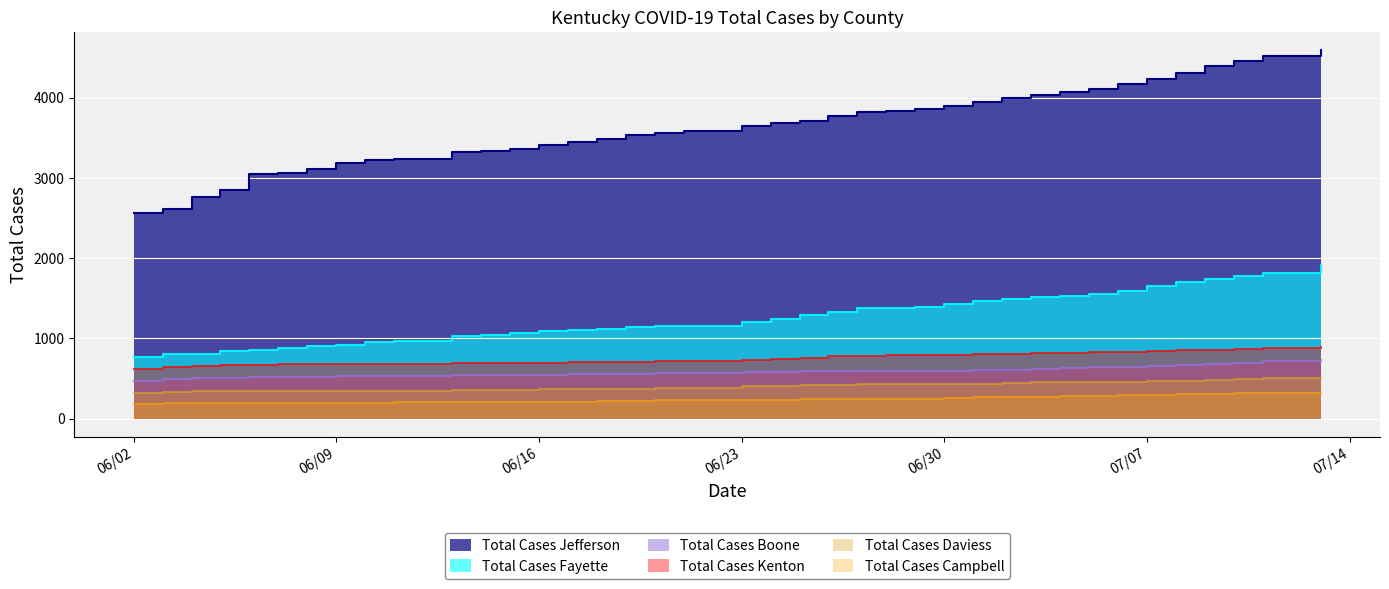

Which series has the largest range (max minus min)?

Total Cases Jefferson